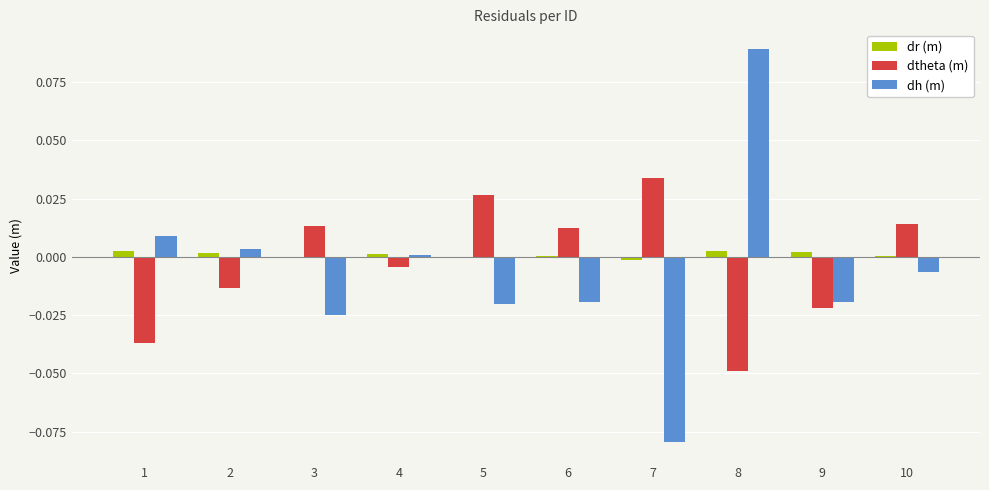

Which label corresponds to the largest value in the chart?

8